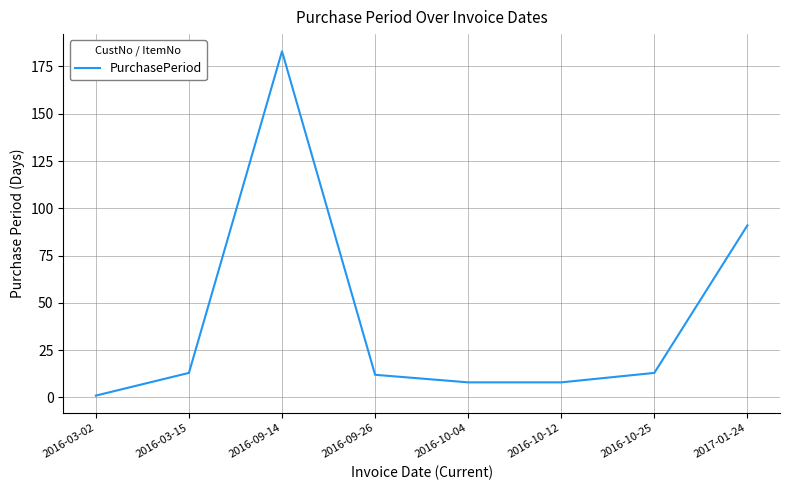

At which category does the chart reach its peak across all series?

2016-09-14